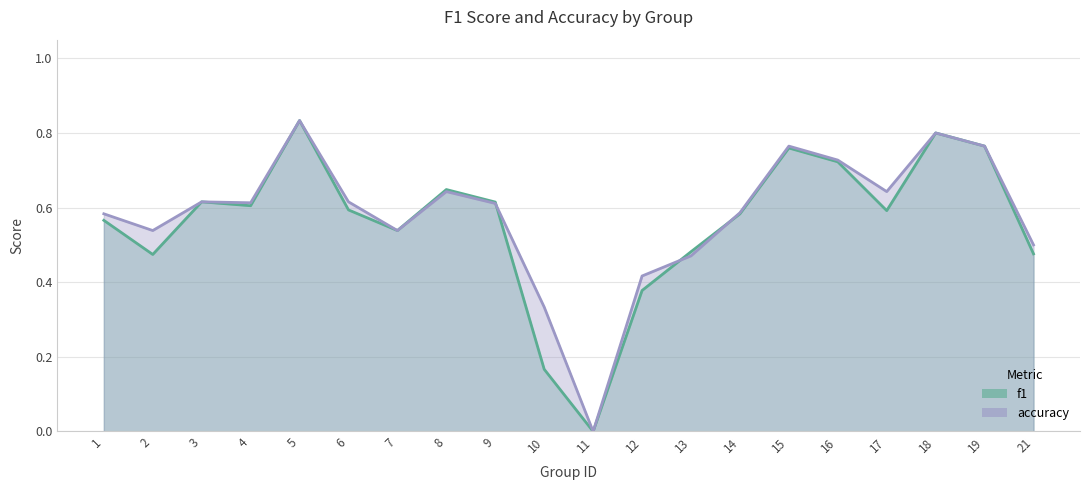

The f1 series shows 0.8 at 15. True or false?

True